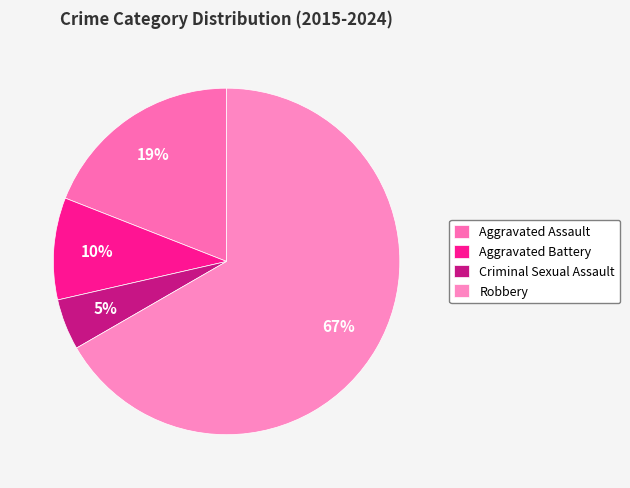

Approximately how many times larger is the value at Robbery compared to Aggravated Assault?

3.5